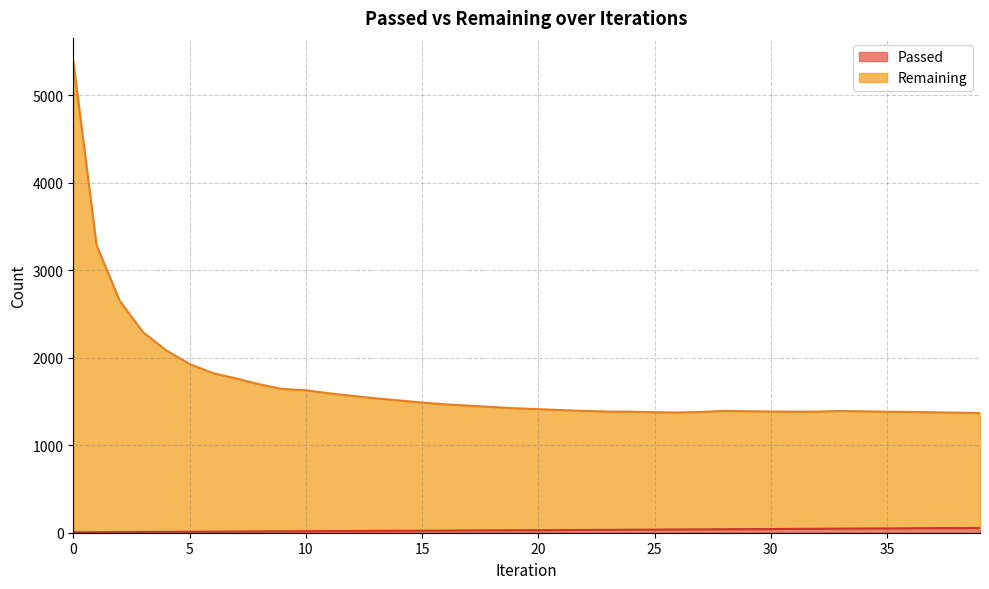

What is the difference between the maximum and second lowest values in the Remaining series?

4013